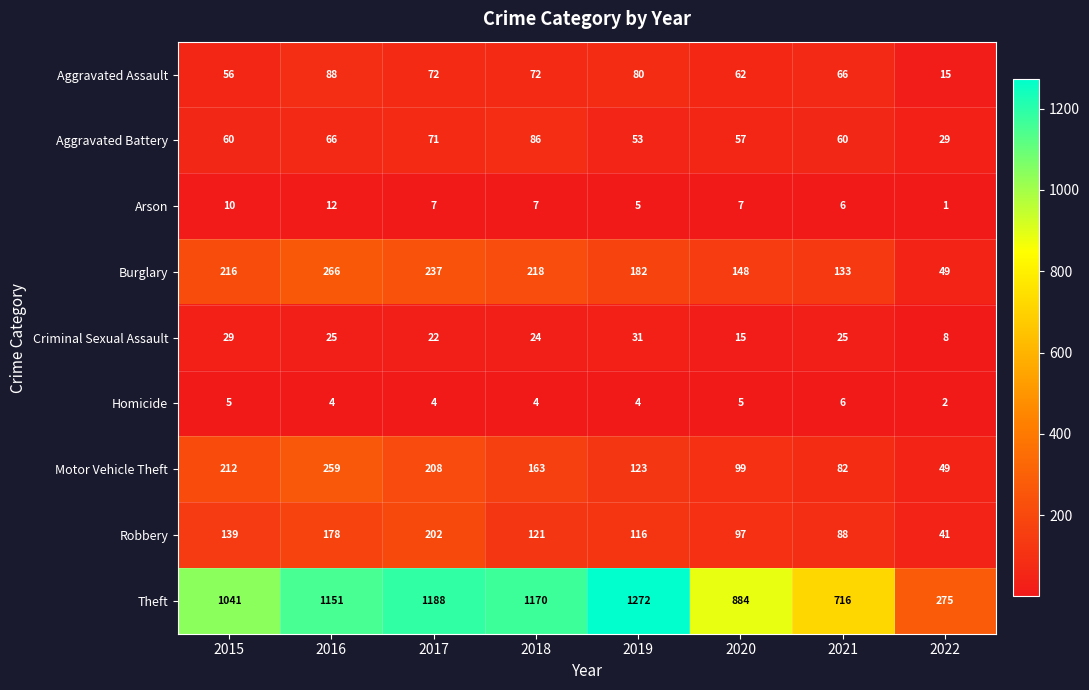

Rank the categories by Motor Vehicle Theft value from lowest to highest.

2022, 2021, 2020, 2019, 2018, 2017, 2015, 2016